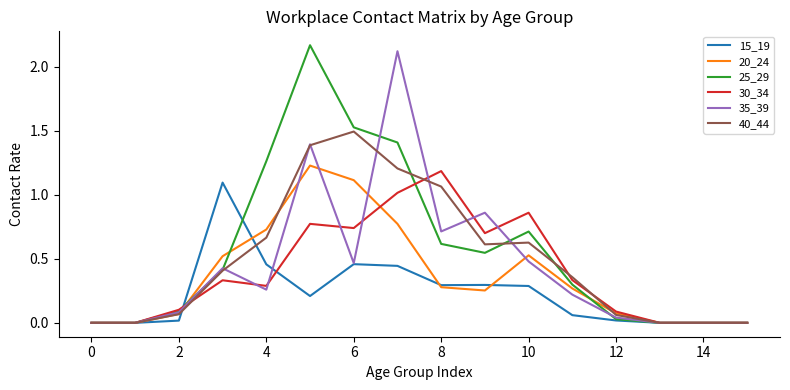

True or false: 40_44 has a value of 0.0 at 0.

True